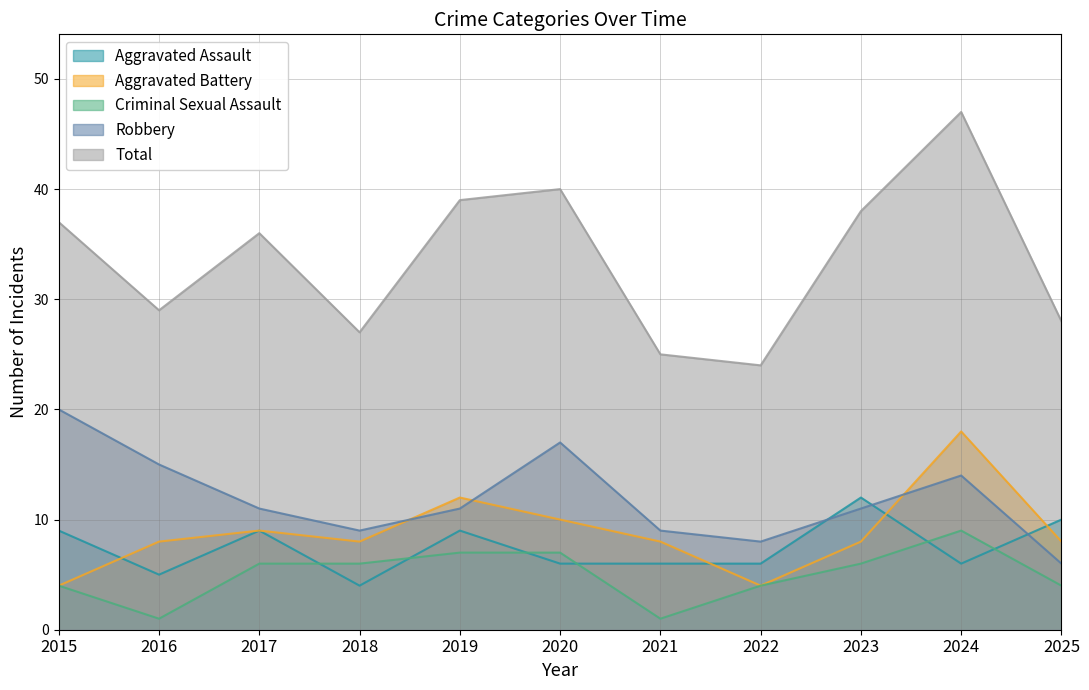

How many distinct data groups are displayed?

5